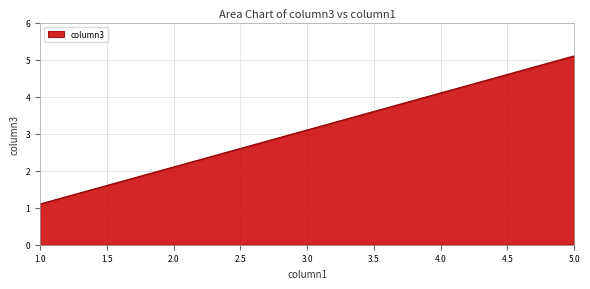

Is it true that the value at 2.0 is 2.1?

True